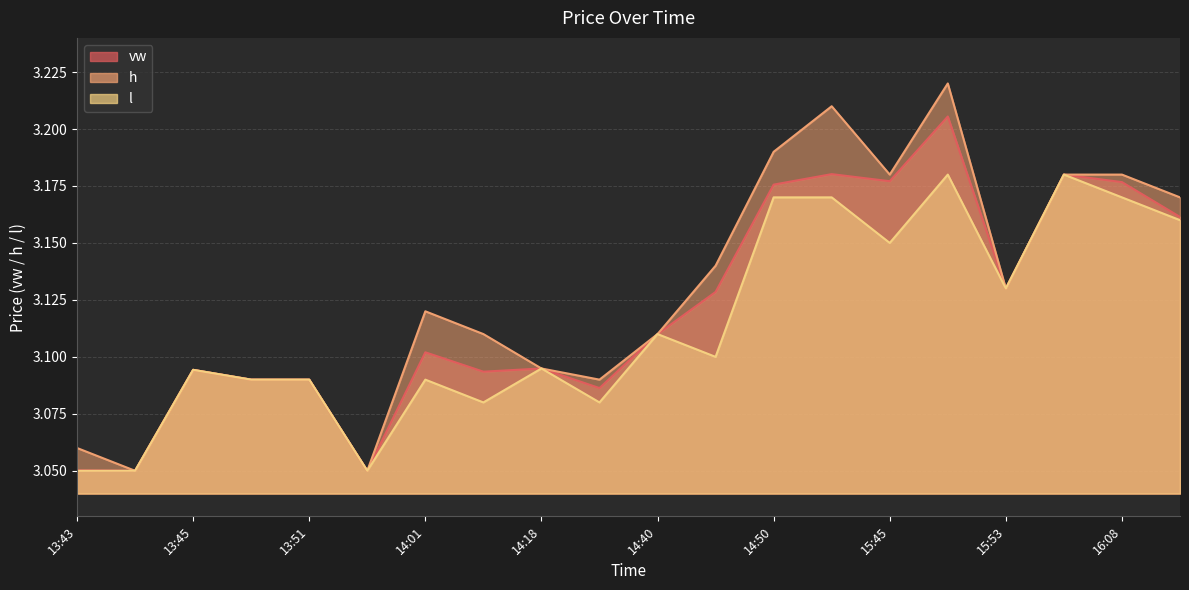

How many interior local valleys does the l series have?

6